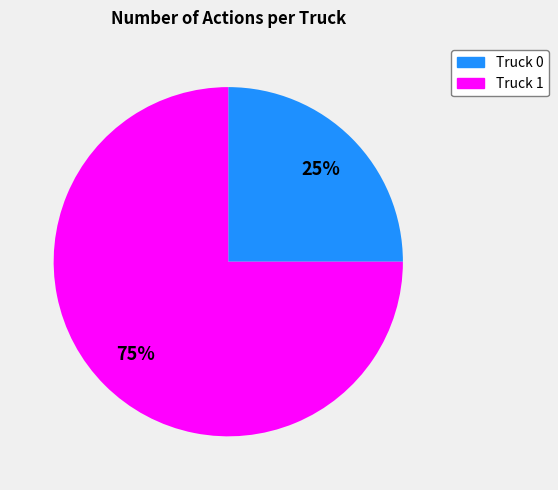

To the nearest percent, what percentage of the pie is Truck 0?

25%